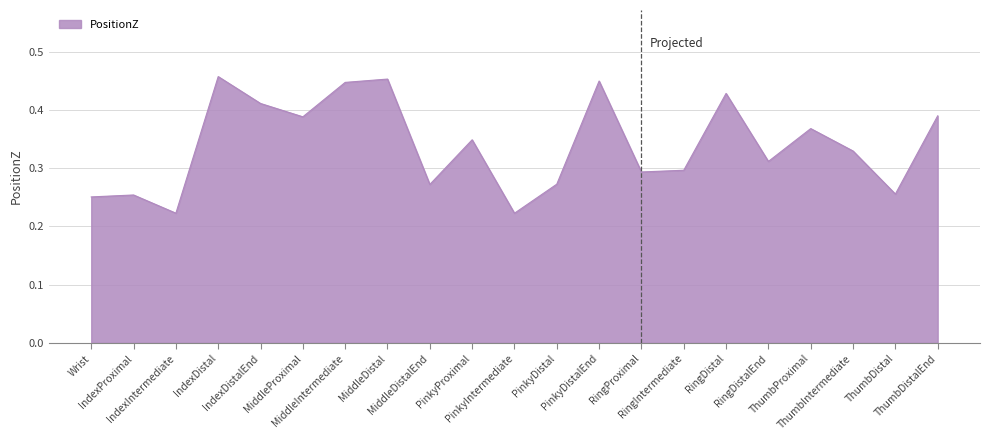

Count the number of data series in this chart.

1